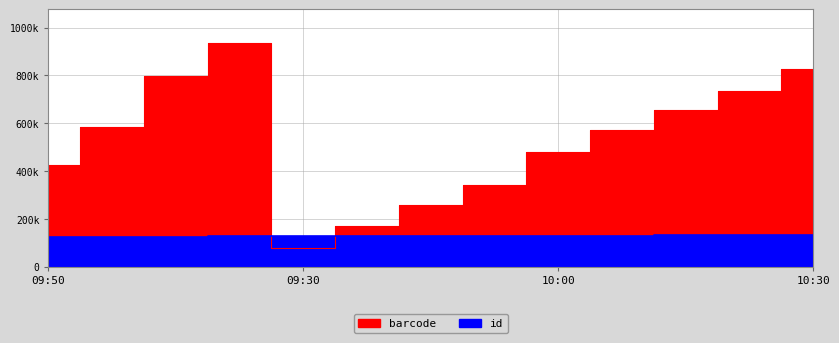

What is the sum of the barcode values at 10:30 and 10:45?

993901